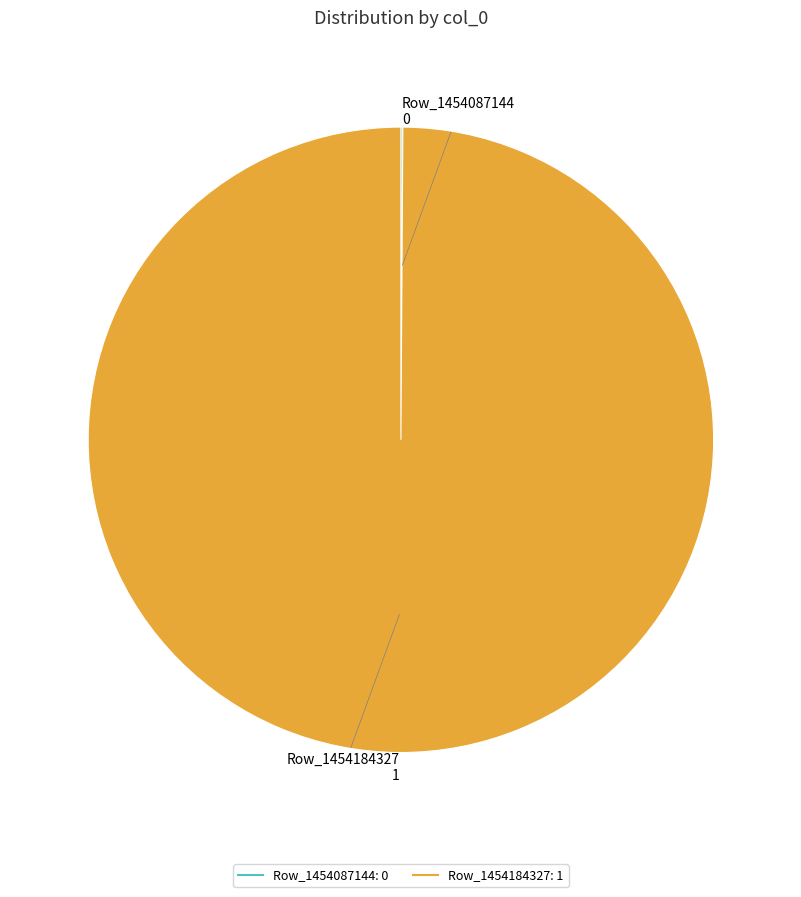

True or false: Row_1454184327 accounts for 100% of the total.

True